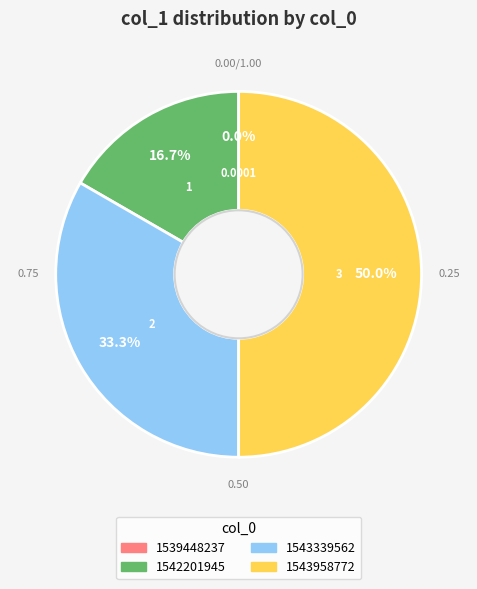

What is the ratio of the value at 1542201945 to the value at 1543339562?

0.5